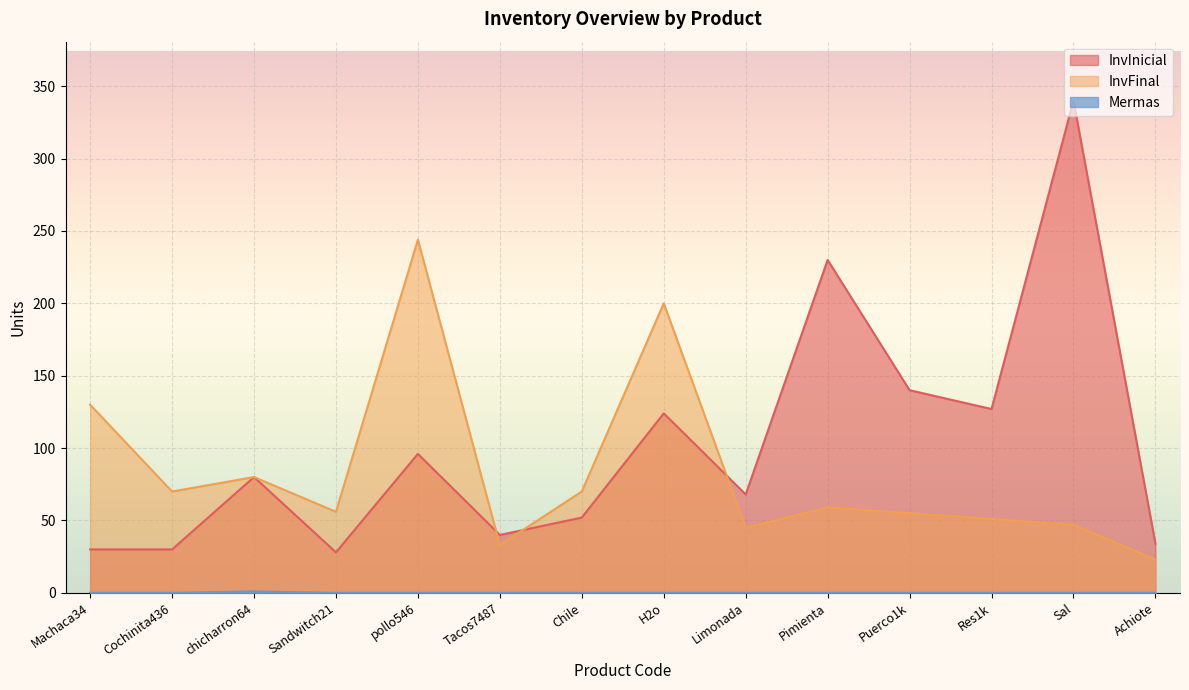

Count the number of categories in the chart.

14